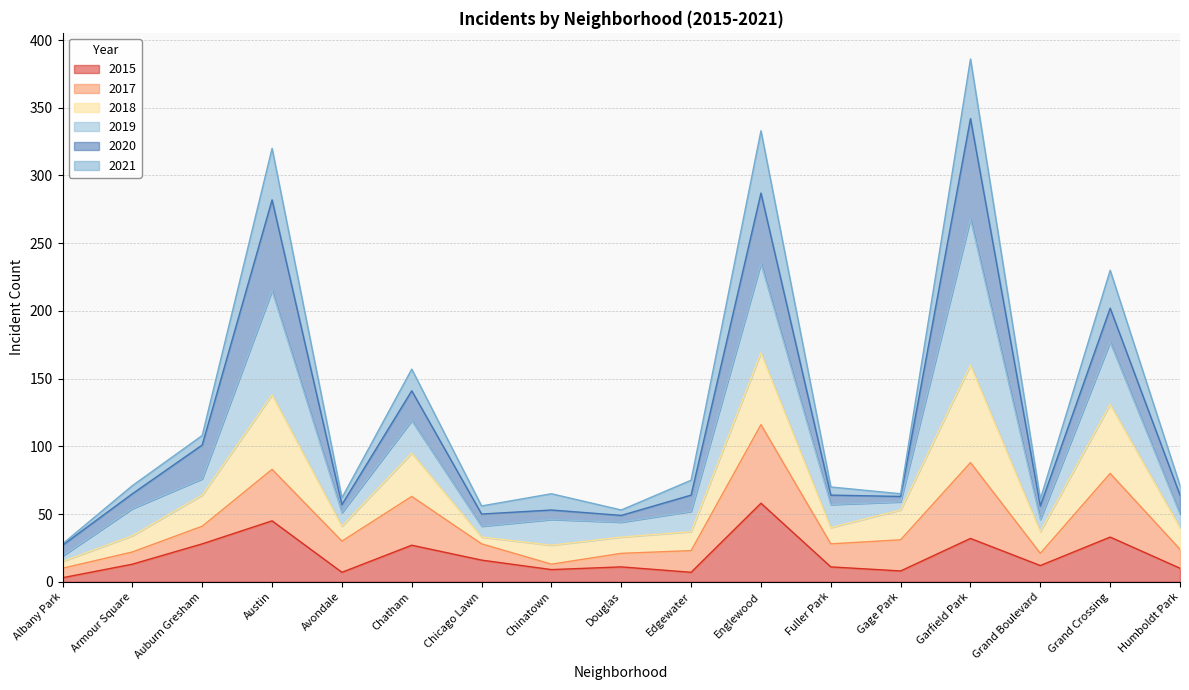

What is the maximum value for 2015?

58